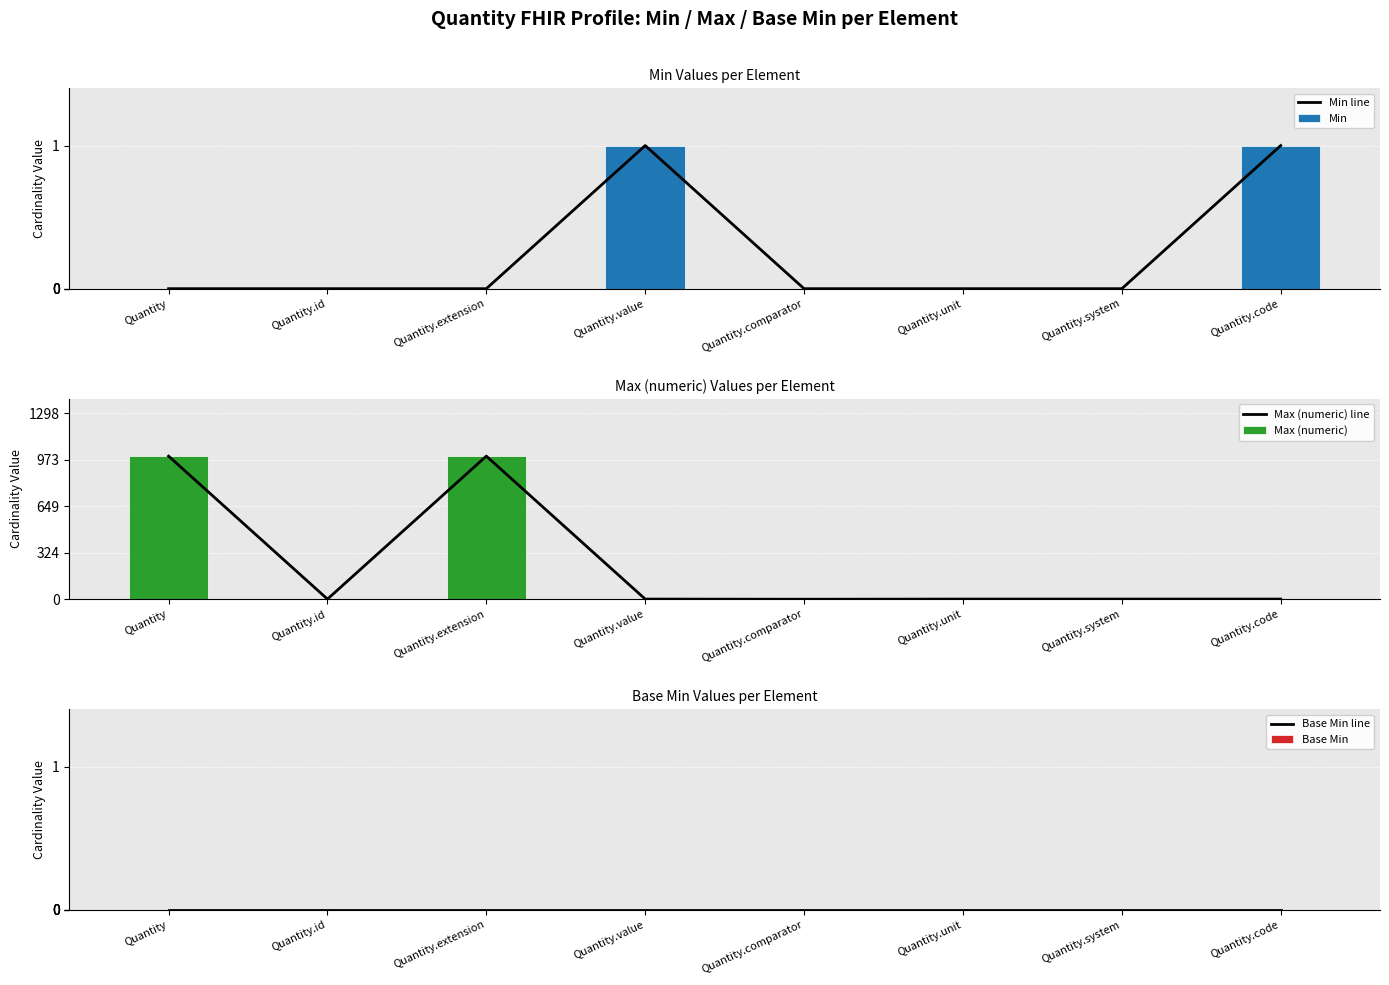

Reading left to right, extract all data points from this chart.

Min line: 0	0	0	1	0	0	0	1
Min: 0	0	0	1	0	0	0	1
Max (numeric) line: 999	1	999	1	0	1	1	1
Max (numeric): 999	1	999	1	0	1	1	1
Base Min line: 0	0	0	0	0	0	0	0
Base Min: 0	0	0	0	0	0	0	0